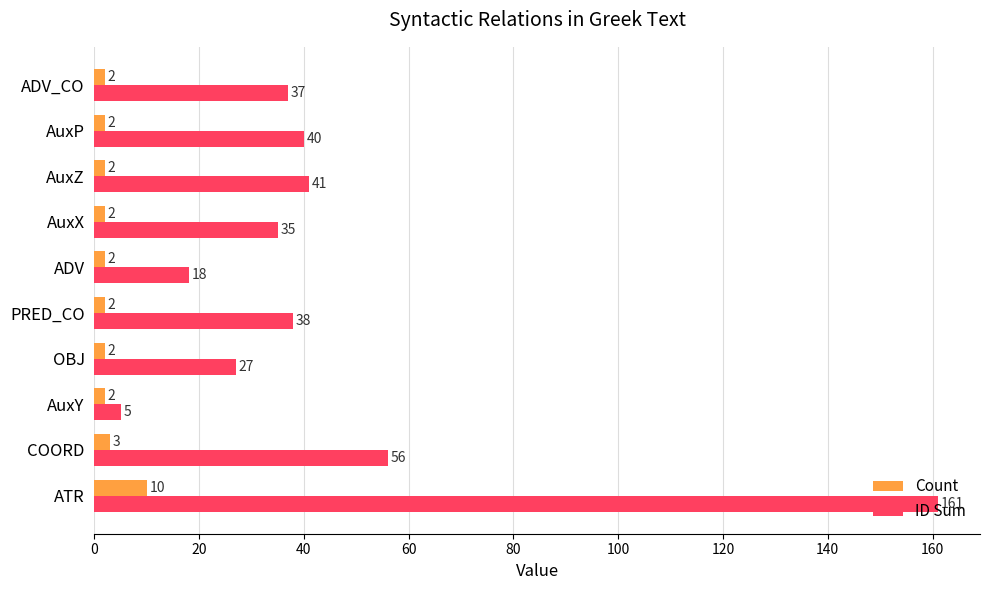

True or false: ID Sum has a value of 21 at PRED_CO.

False